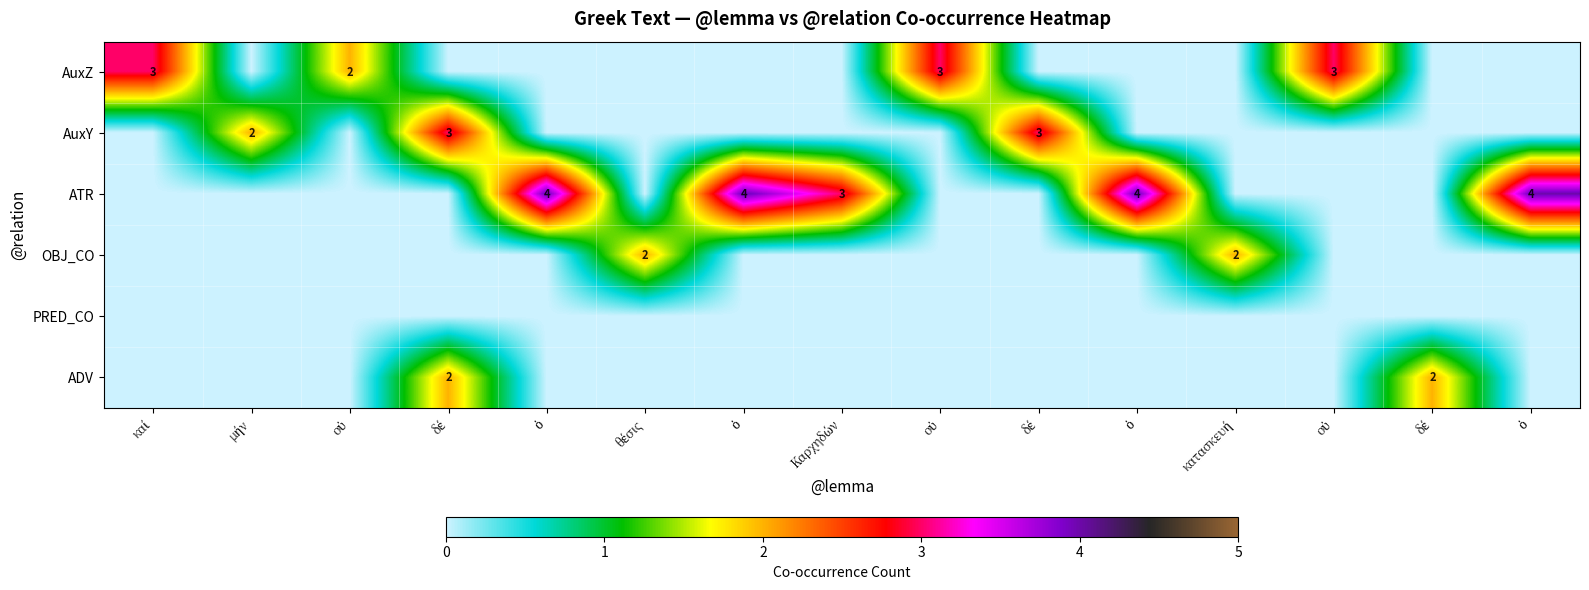

What is the maximum value shown in the chart?

4